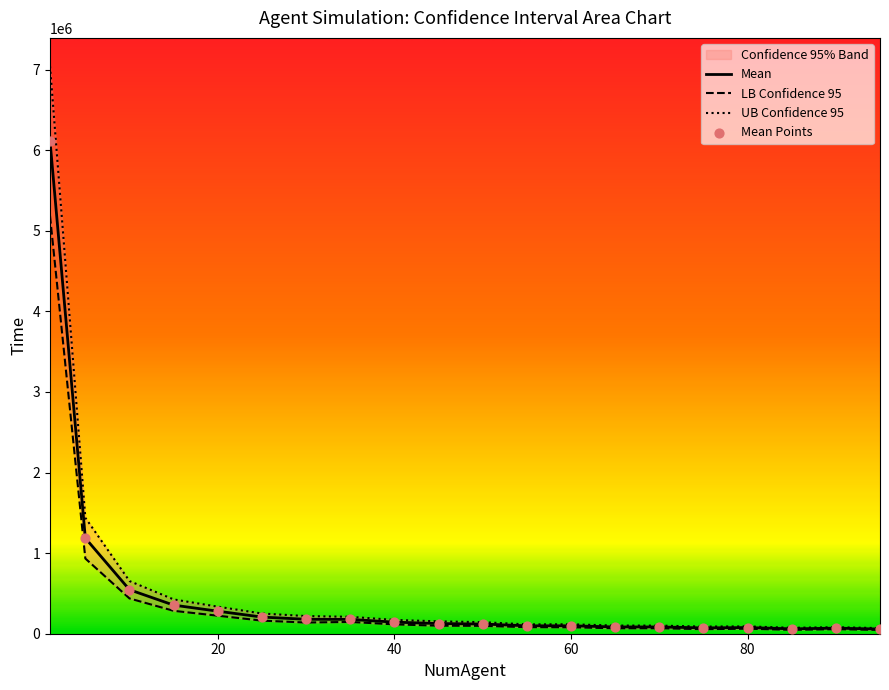

Which series has the largest Y range (max minus min)?

UB Confidence 95